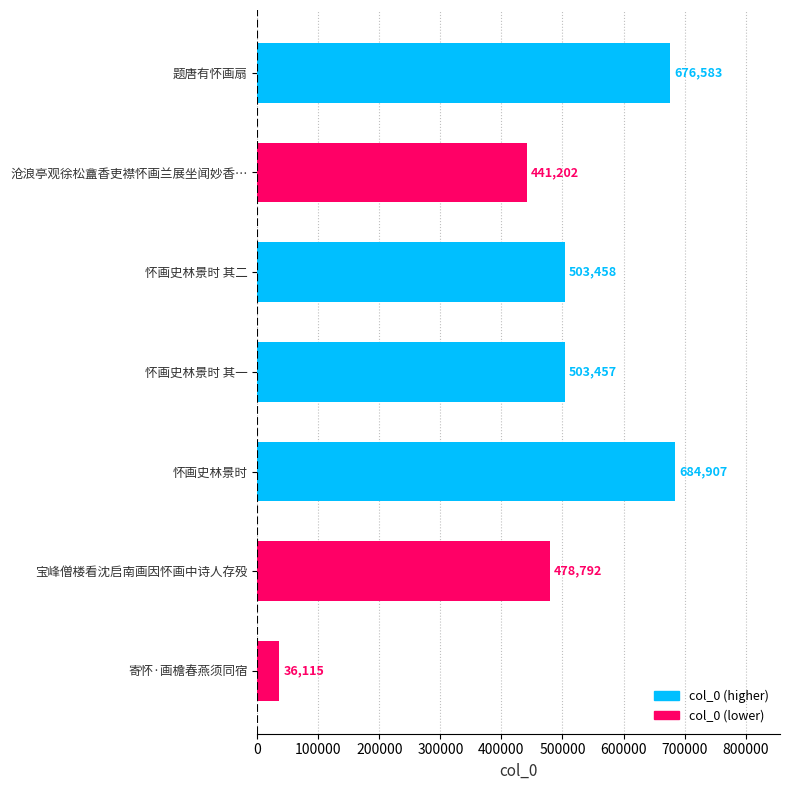

Rank the categories by value from highest to lowest.

怀画史林景时, 题唐有怀画扇, 怀画史林景时 其二, 怀画史林景时 其一, 宝峰僧楼看沈启南画因怀画中诗人存殁, 沧浪亭观徐松盦香吏襟怀画兰展坐闻妙香…, 寄怀·画檐春燕须同宿